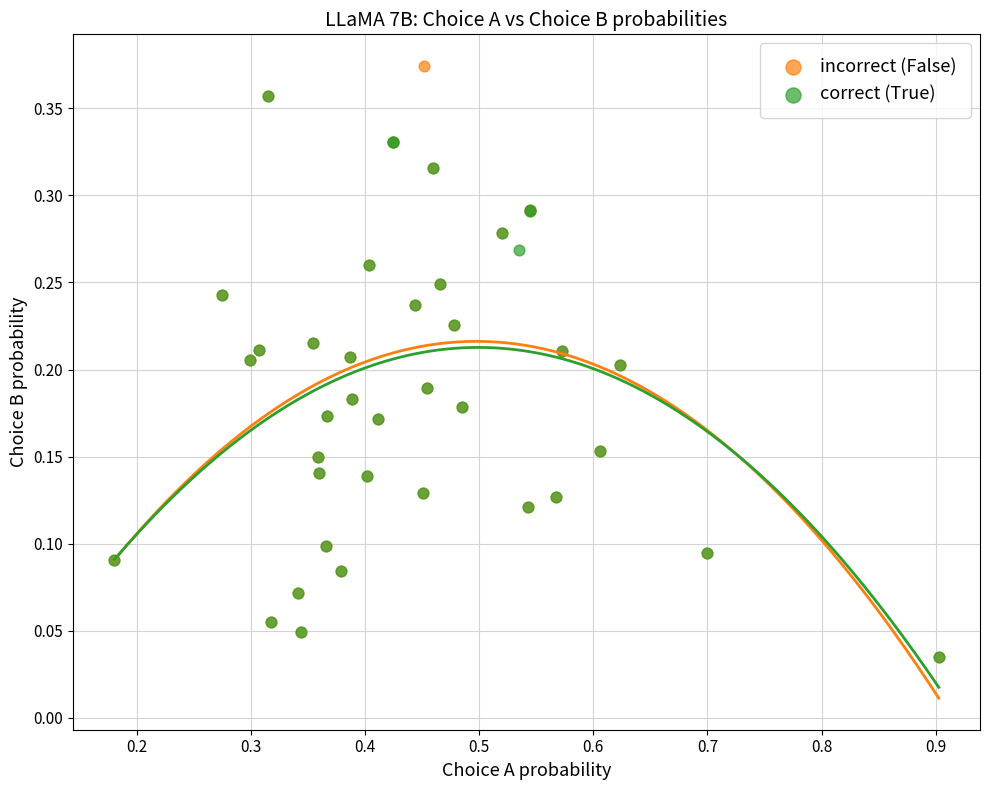

Which series contains the highest Y value?

incorrect (False)